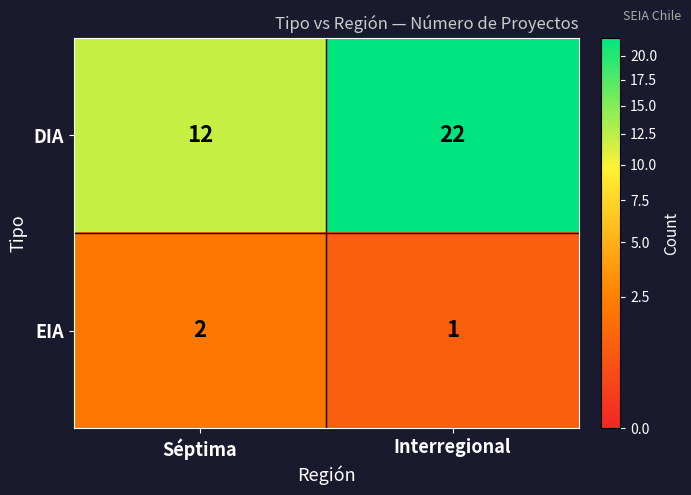

Reading left to right, what are all the values shown in this chart?

DIA: 12	22
EIA: 2	1